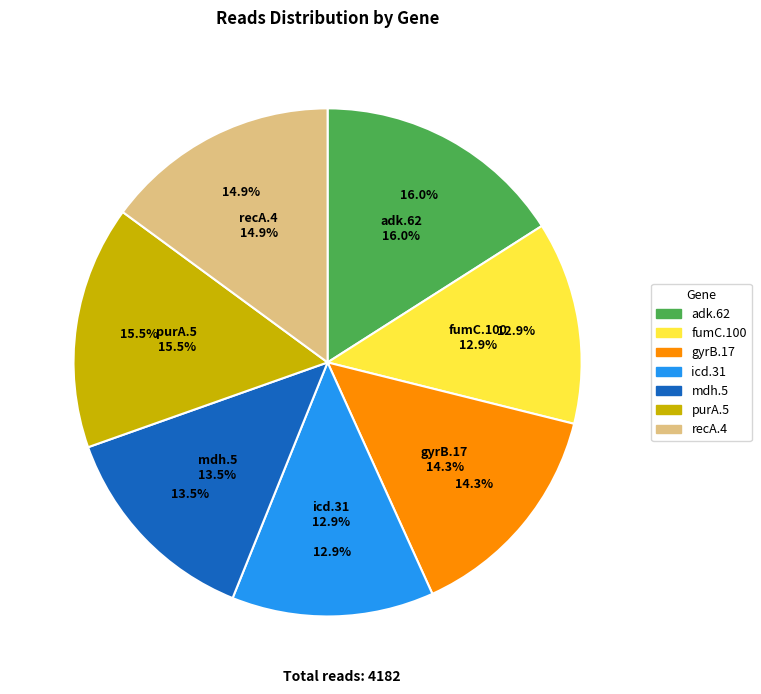

Is adk.62 the majority of the pie?

No